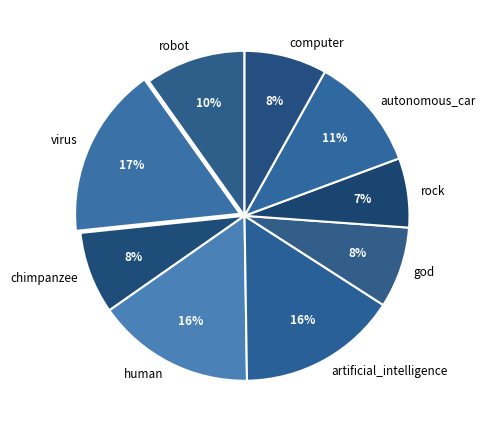

Which category has the smallest portion of the pie?

rock